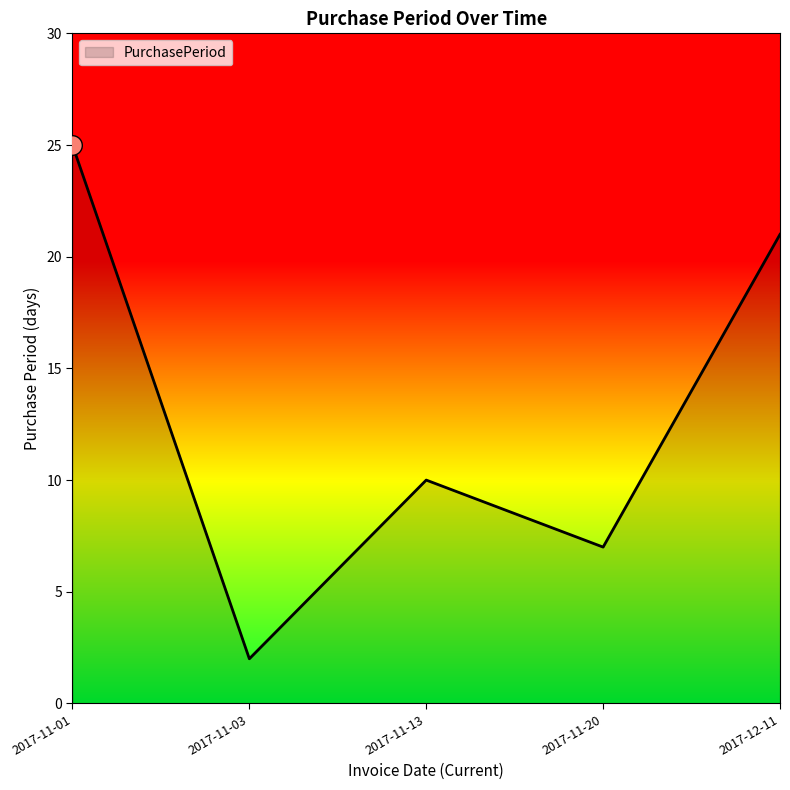

What is the change in value from 2017-11-13 to 2017-12-11?

+11